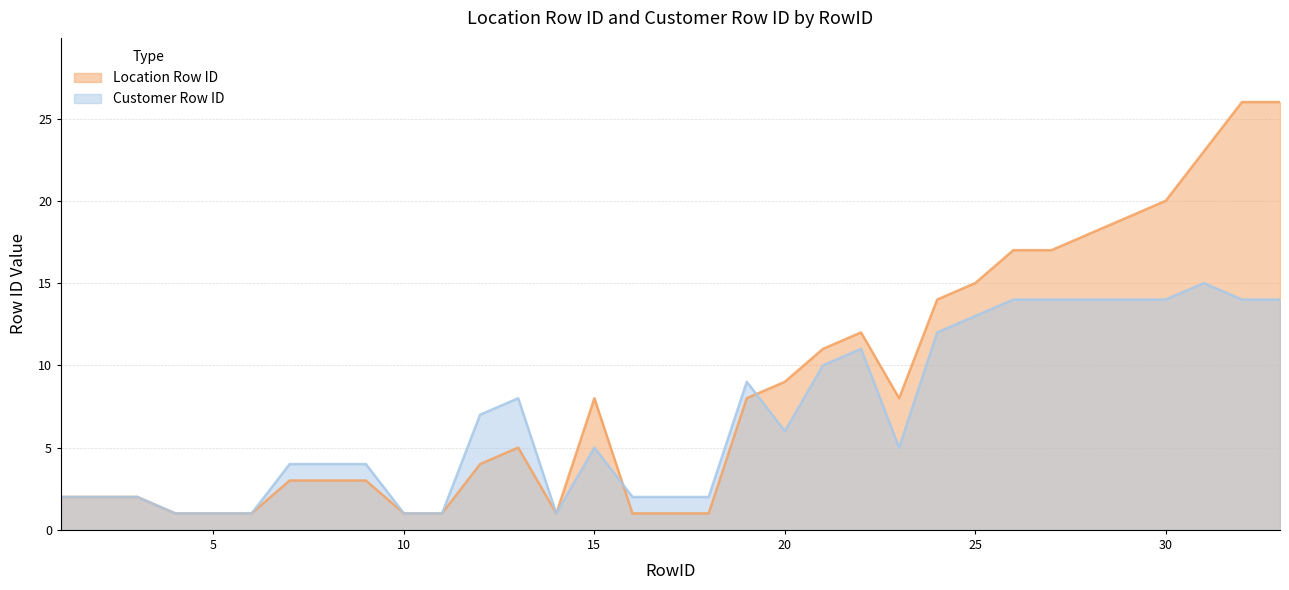

True or false: Customer Row ID and Location Row ID intersect in this chart.

True